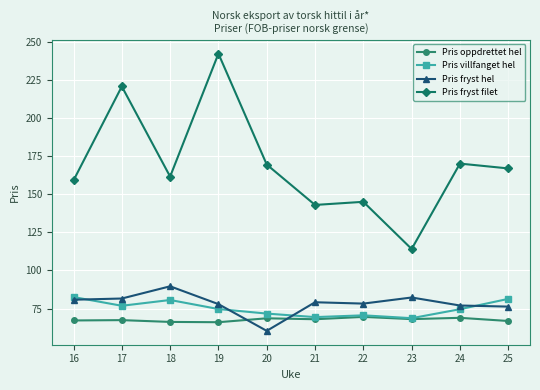

What are all the series names shown in the legend?

Pris oppdrettet hel, Pris villfanget hel, Pris fryst hel, Pris fryst filet